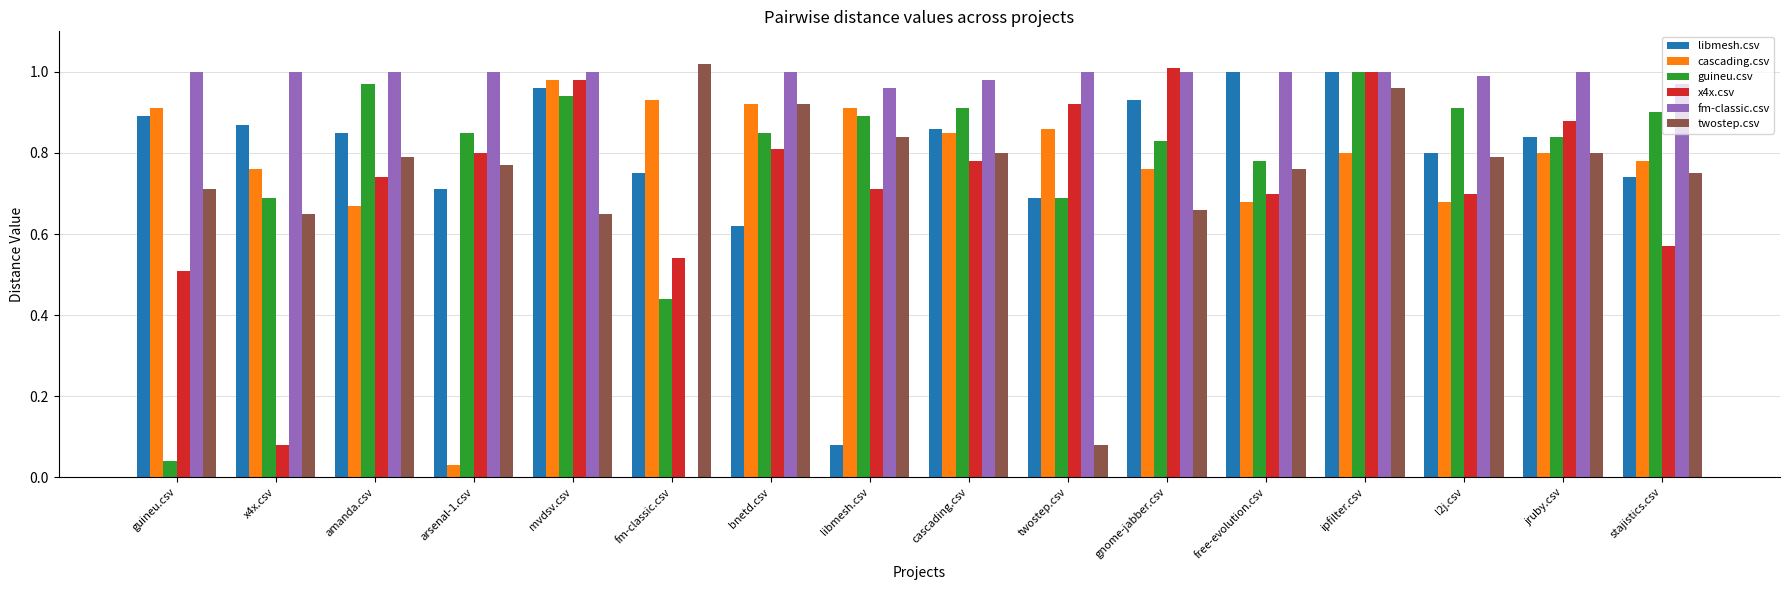

Which series changed the most between mvdsv.csv and free-evolution.csv?

cascading.csv